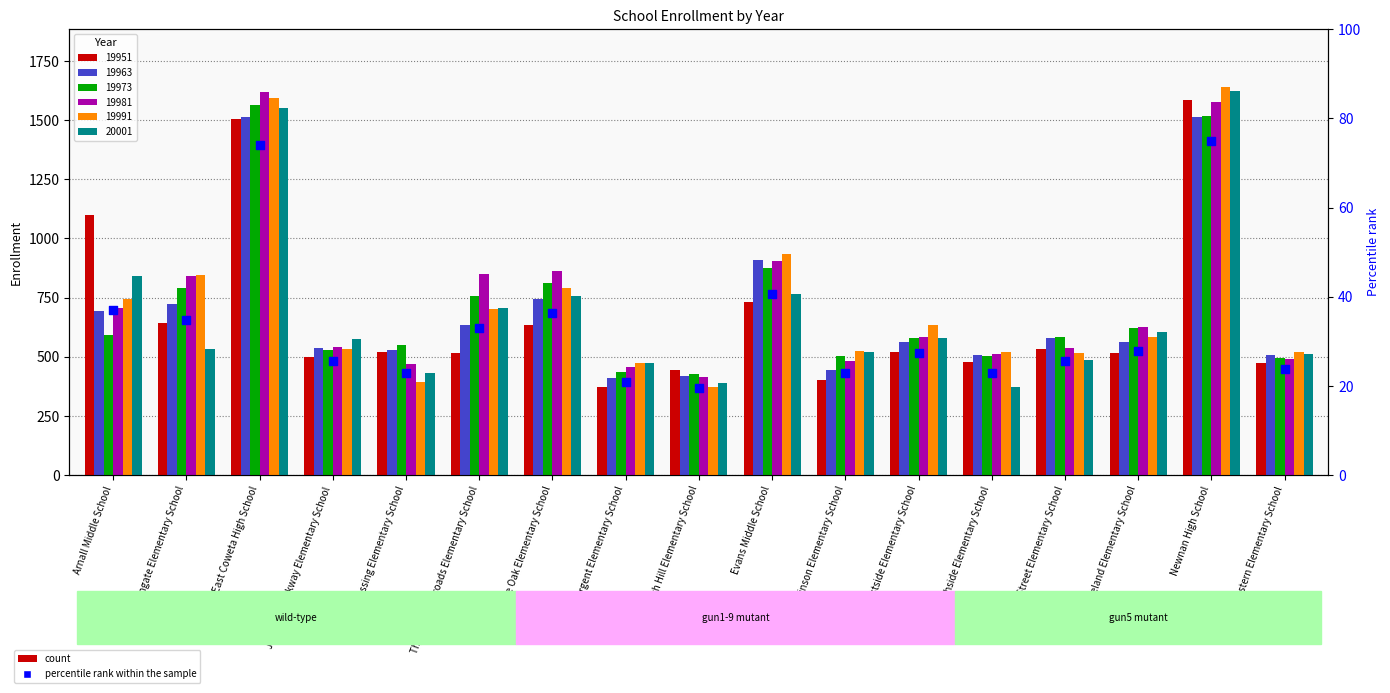

Which has a higher value, Elm Street Elementary School or Arnco-Sargent Elementary School?

Elm Street Elementary School